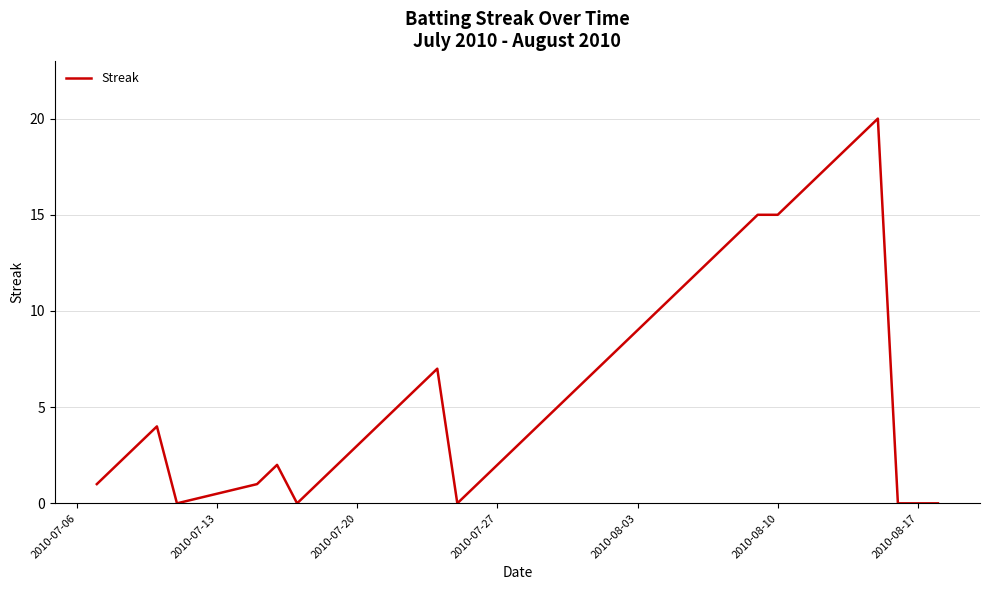

What is the difference between the maximum and minimum values?

20